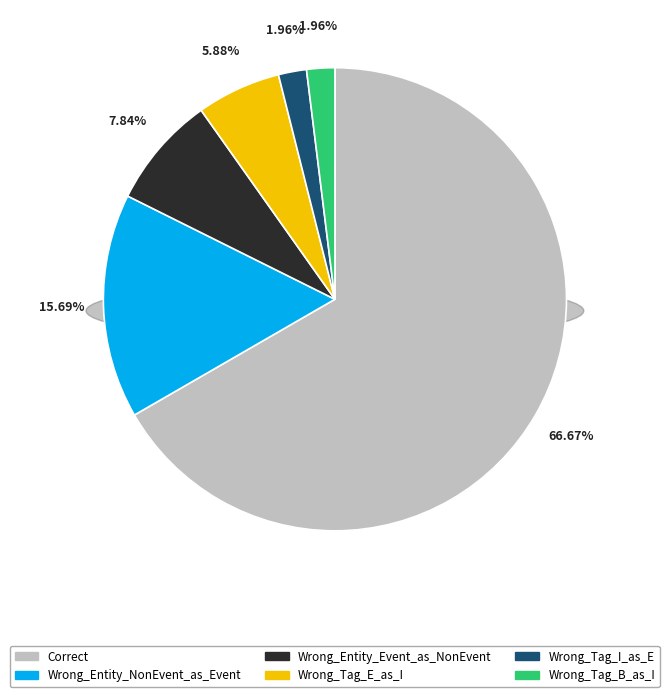

What is the change in value from Wrong_Entity_NonEvent_as_Event to Wrong_Entity_Event_as_NonEvent?

-4